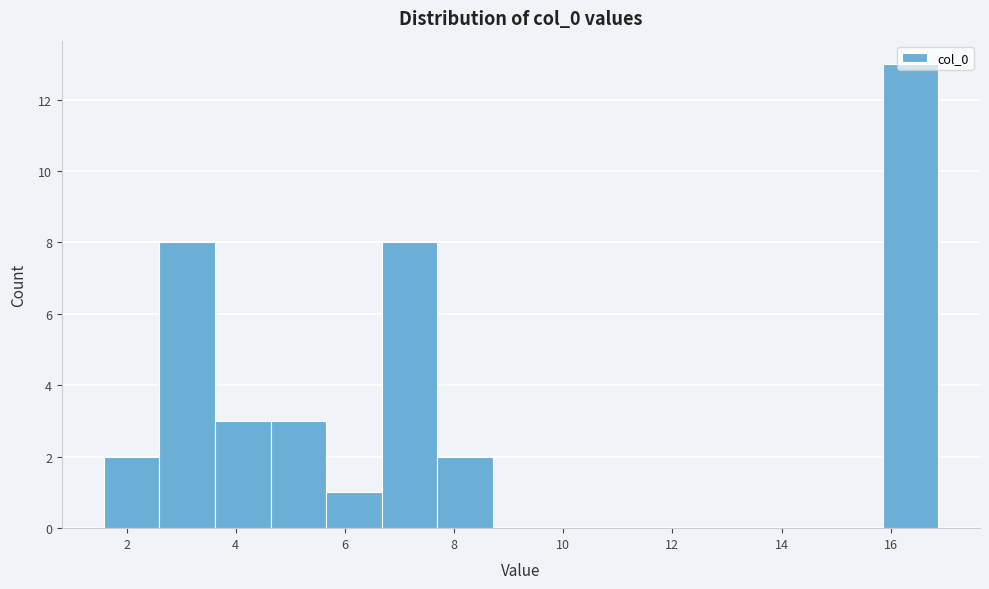

Reading left to right, transcribe this chart: for each bar, give the range it covers on the x-axis and its height. Neither the bar edges nor the heights are printed on the chart, so give them approximately, as read against the axes.

1.6 to 2.6: 2
2.6 to 3.6: 8
3.6 to 4.6: 3
4.6 to 5.6: 3
5.6 to 6.6: 1
6.6 to 7.6: 8
7.6 to 8.8: 2
8.8 to 9.8: 0
9.8 to 10.8: 0
10.8 to 11.8: 0
11.8 to 12.8: 0
12.8 to 13.8: 0
13.8 to 14.8: 0
14.8 to 15.8: 0
15.8 to 16.8: 13